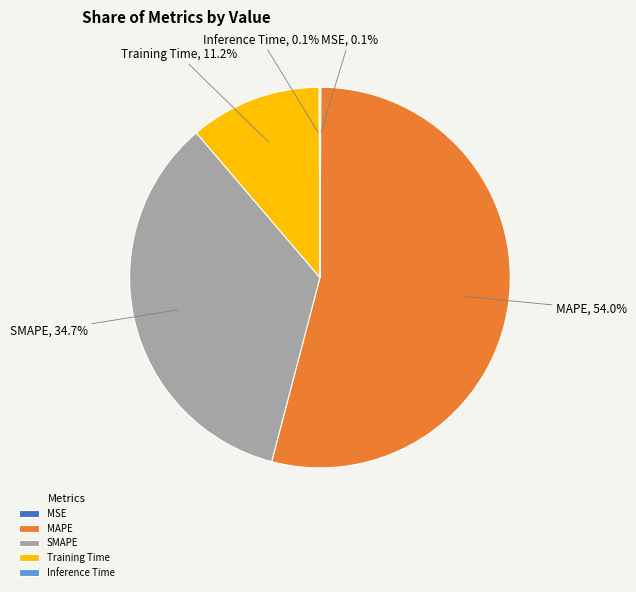

Does any single category account for the majority?

Yes